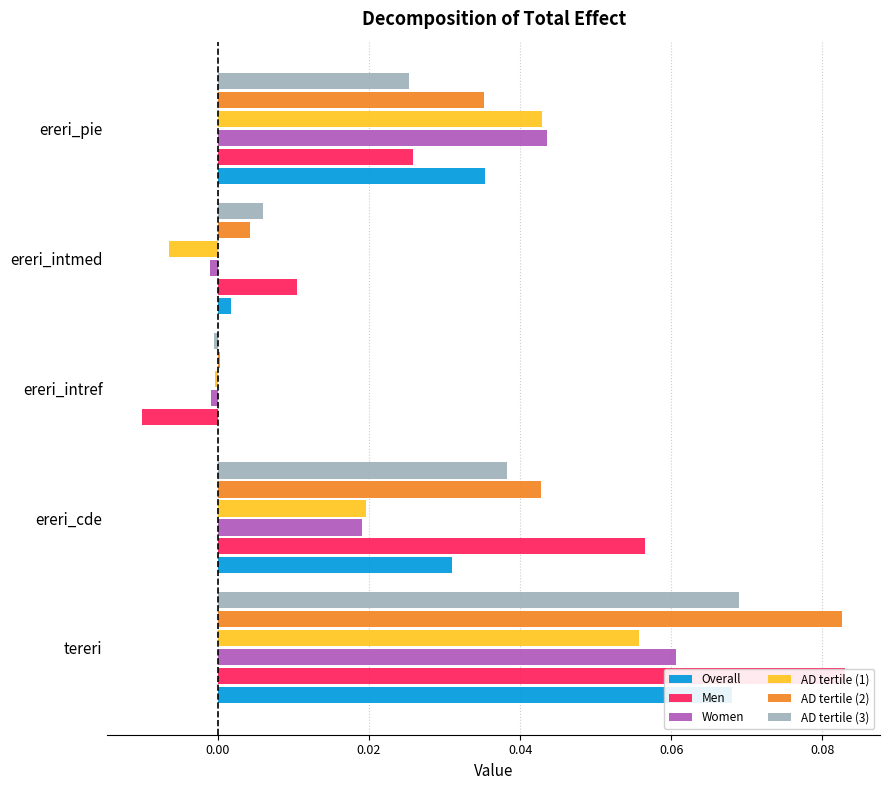

Is the value of Overall at ereri_cde greater than the value of Women at ereri_intmed?

Yes